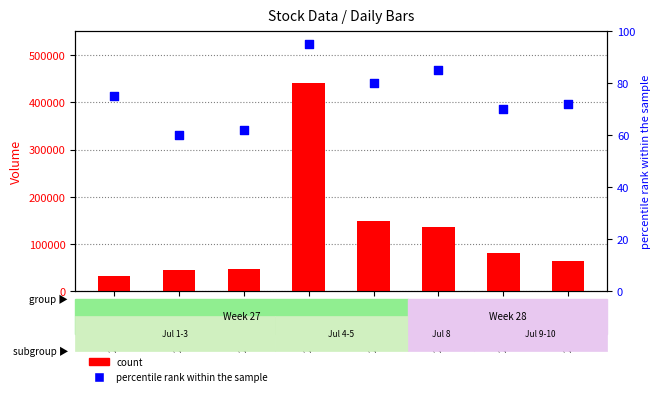

At how many categories does at least one series exceed 102842?

3